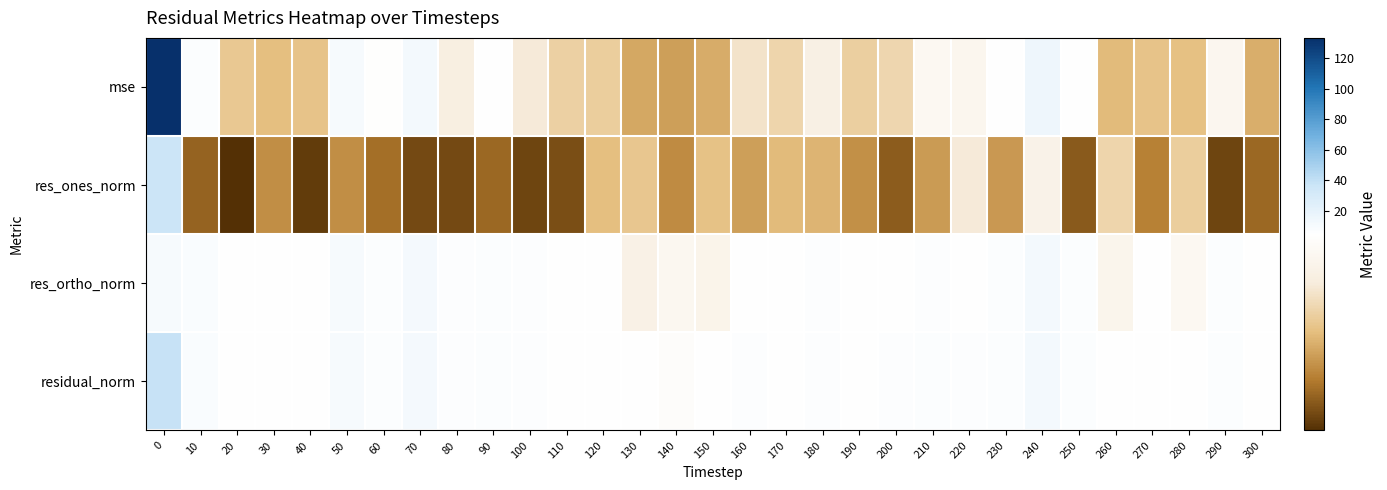

Which series has the largest range (max minus min)?

mse